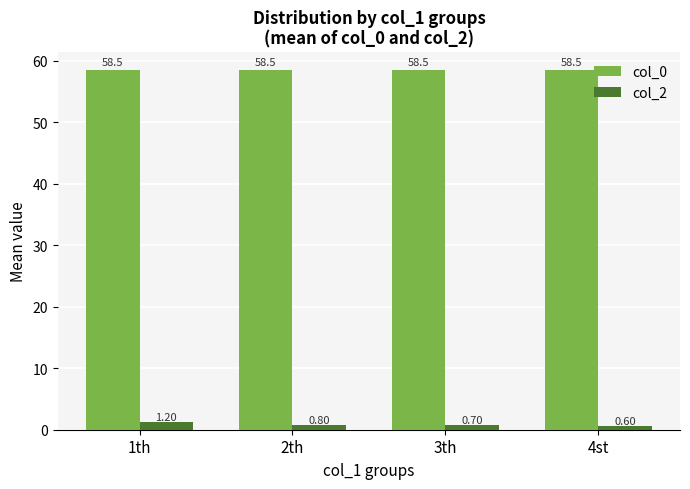

Are the bars grouped side by side (vs. stacked)?

Yes